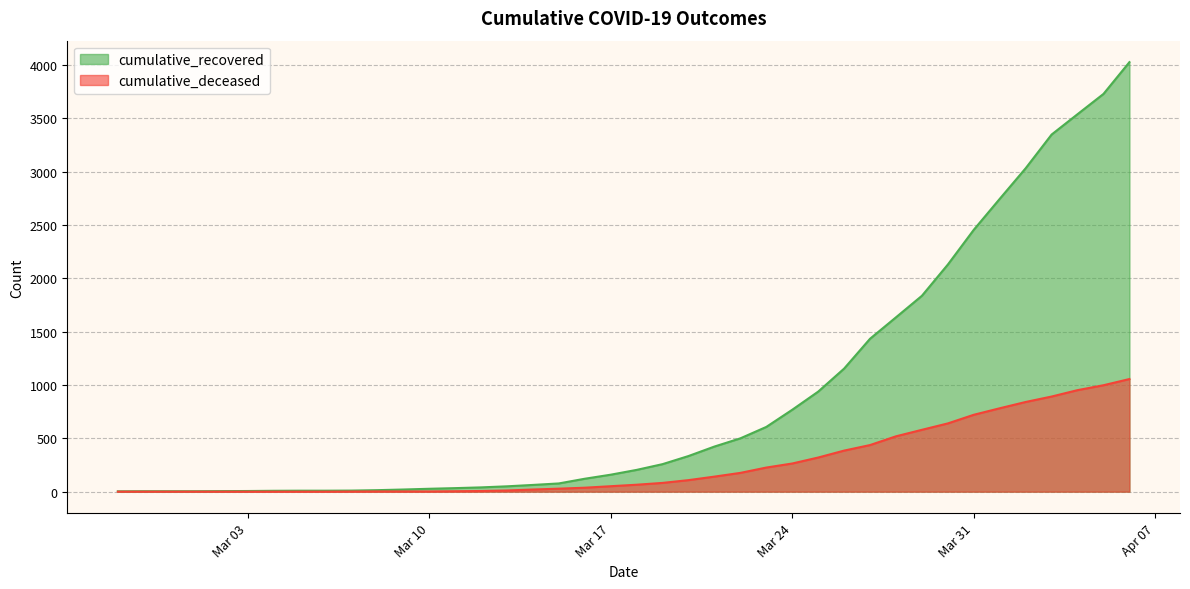

Which series has the largest range (max minus min)?

cumulative_recovered